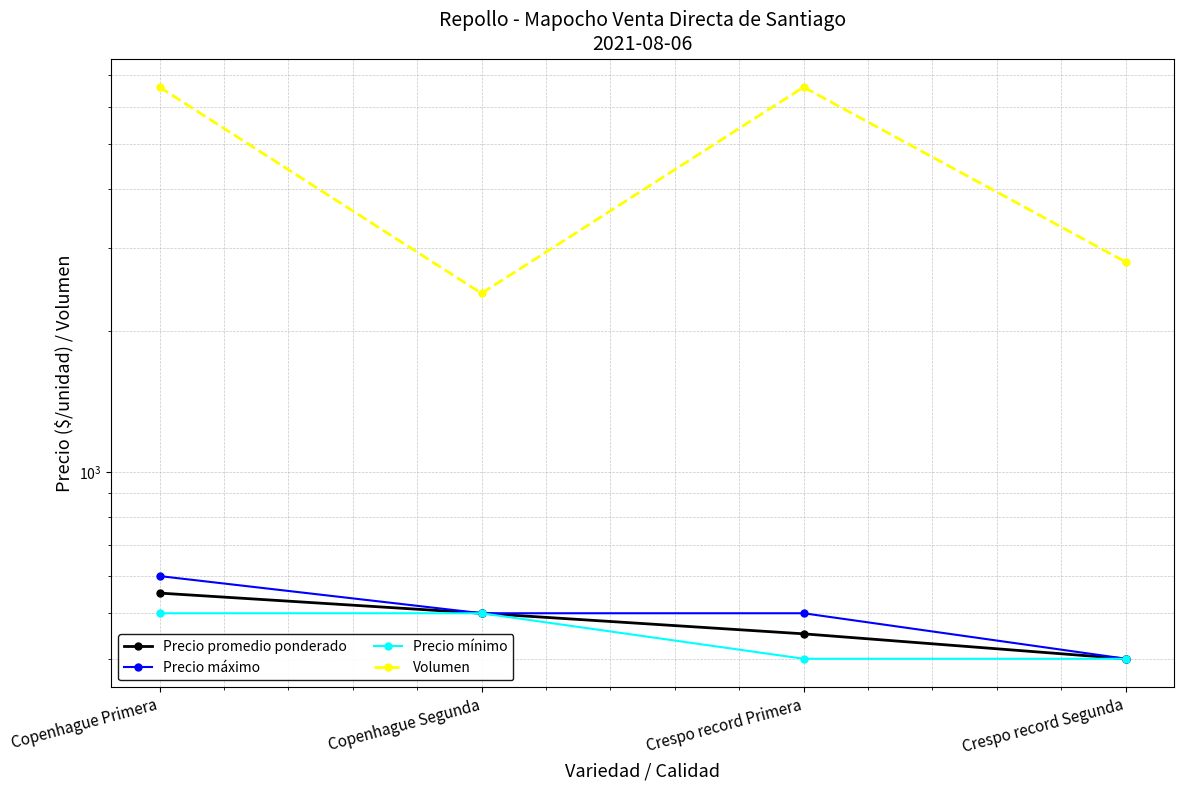

Which series has the largest total across all categories?

Volumen